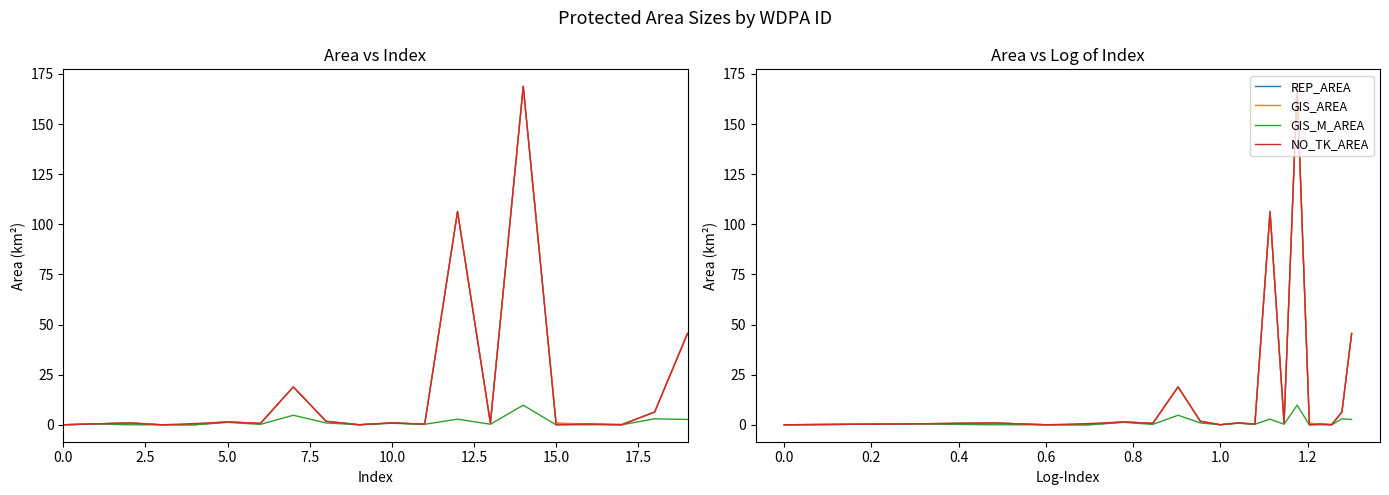

What is the greatest value displayed?

168.9